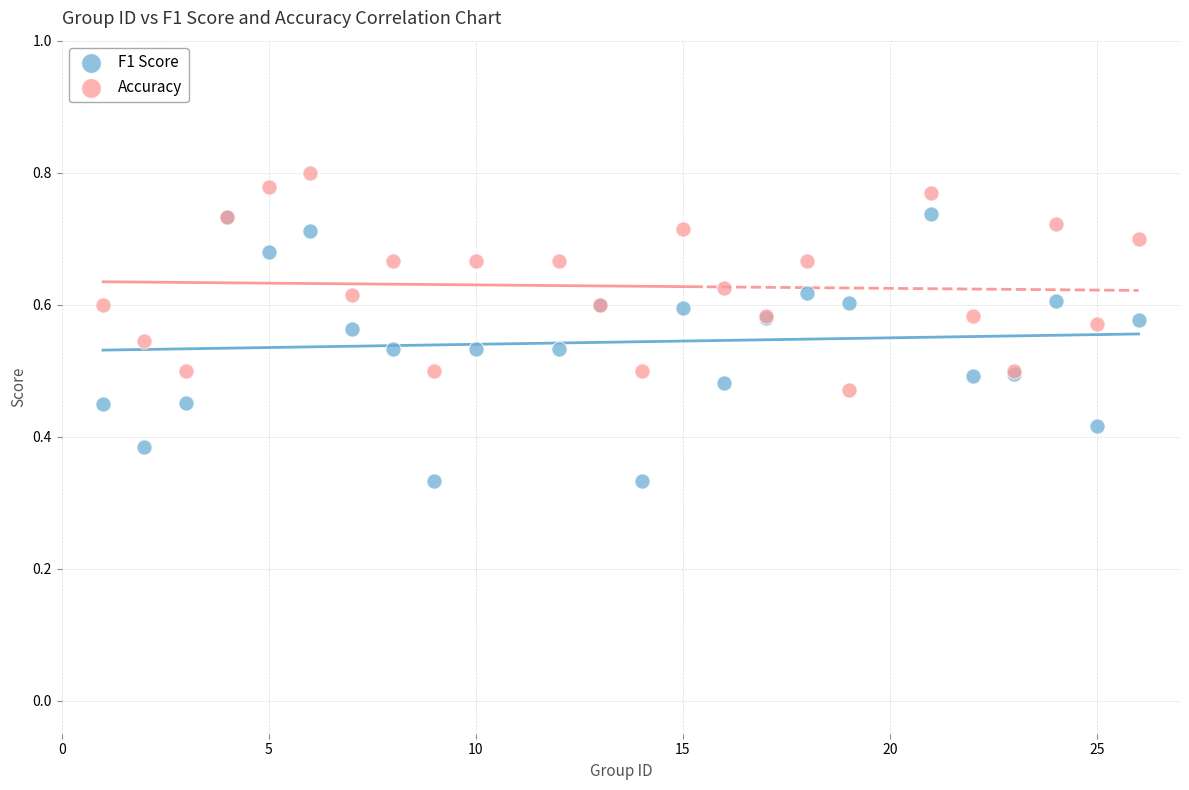

Which series reaches the minimum Y coordinate?

F1 Score